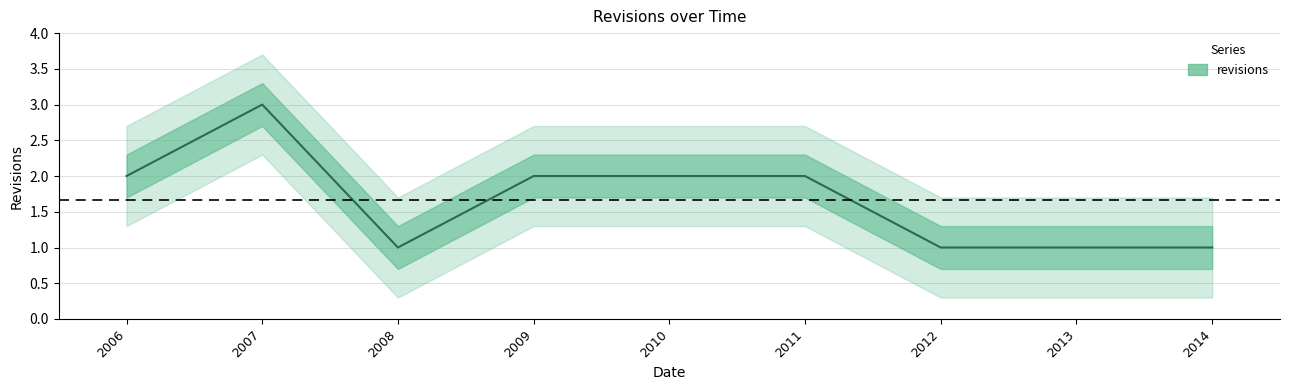

Where is the first local minimum?

2008